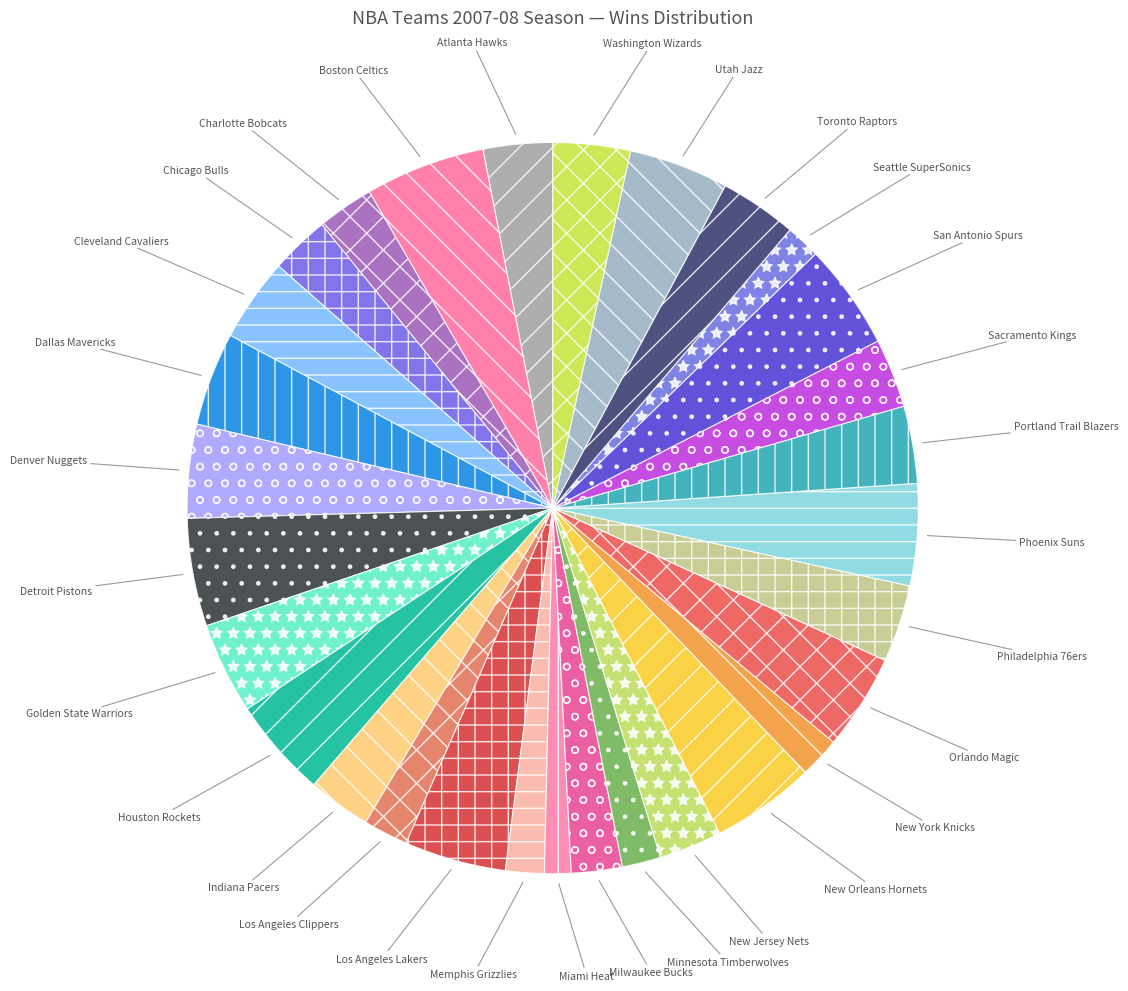

Is there any slice that represents more than half of the pie?

No